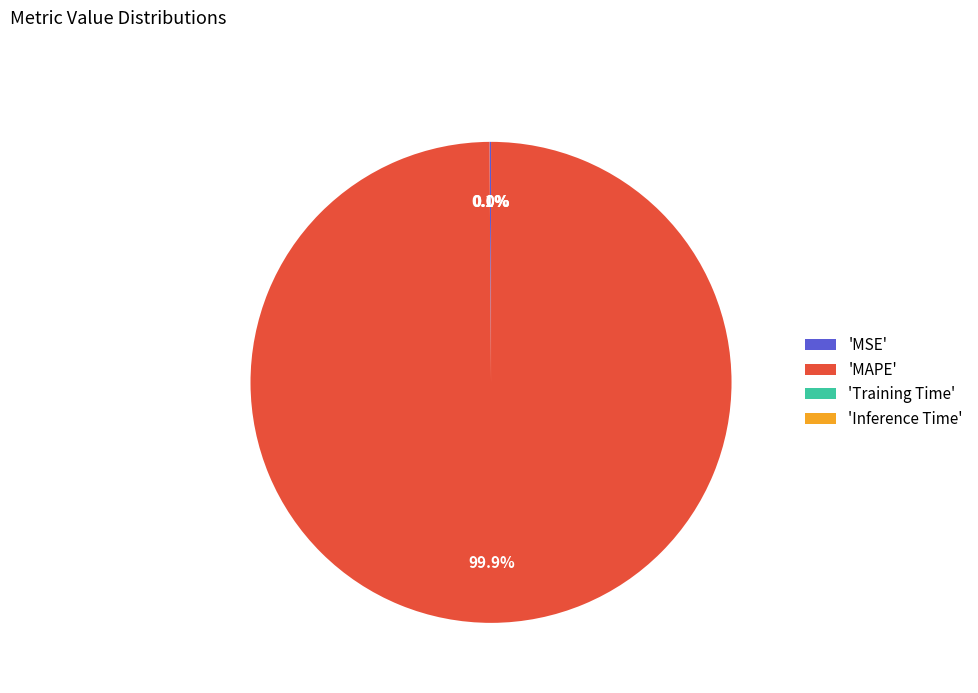

What is the largest slice in the pie chart?

'MAPE'